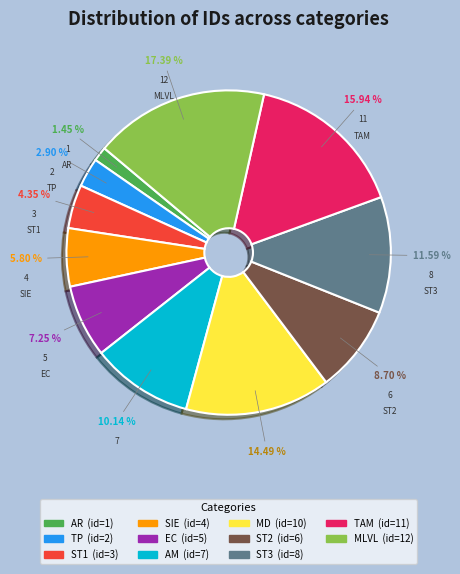

Is there any slice that represents more than half of the pie?

No